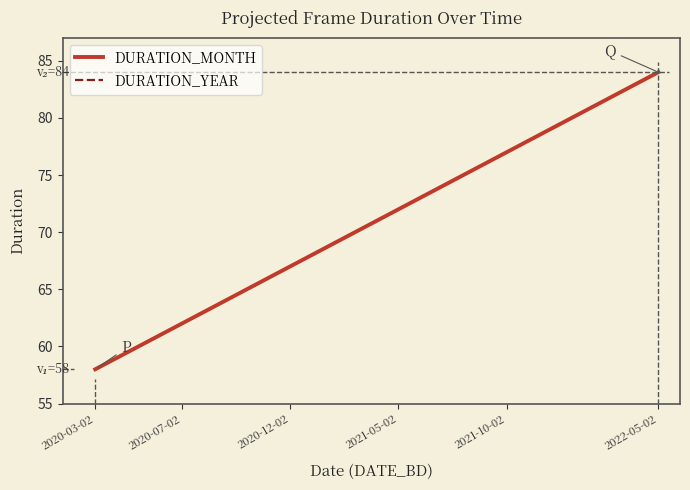

Does the chart have visible grid lines?

No